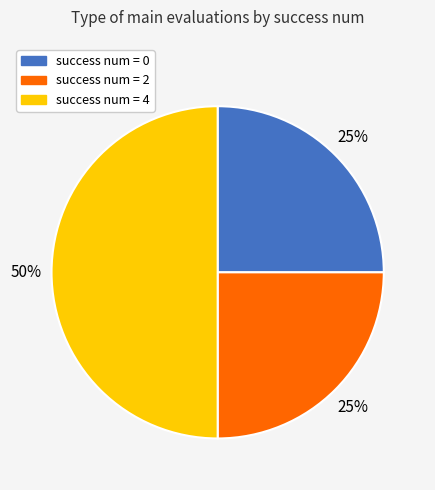

To the nearest percent, what is the difference between the largest and smallest slice percentages?

25%